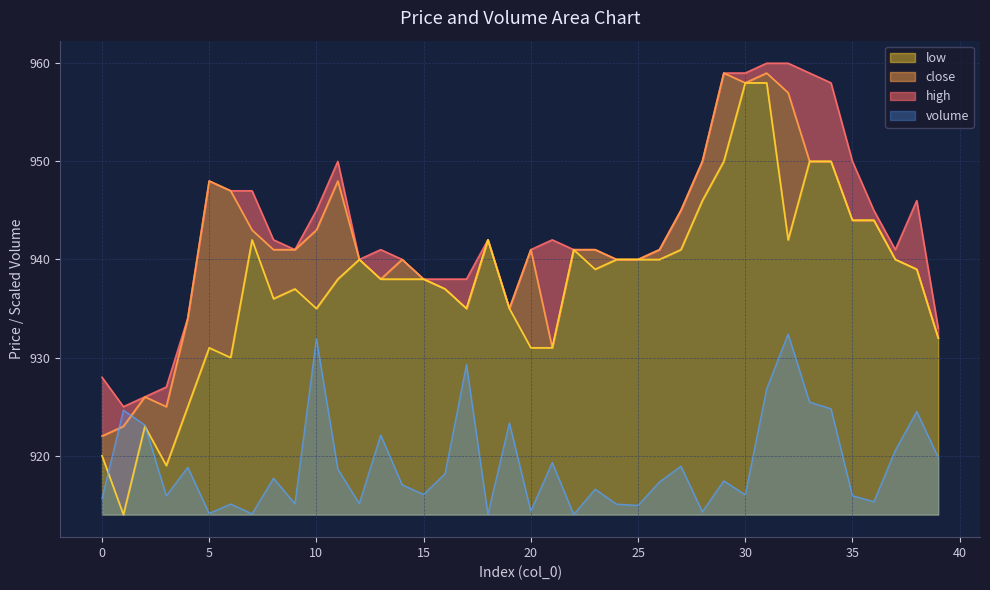

Which has a higher value, 29 or 15?

29